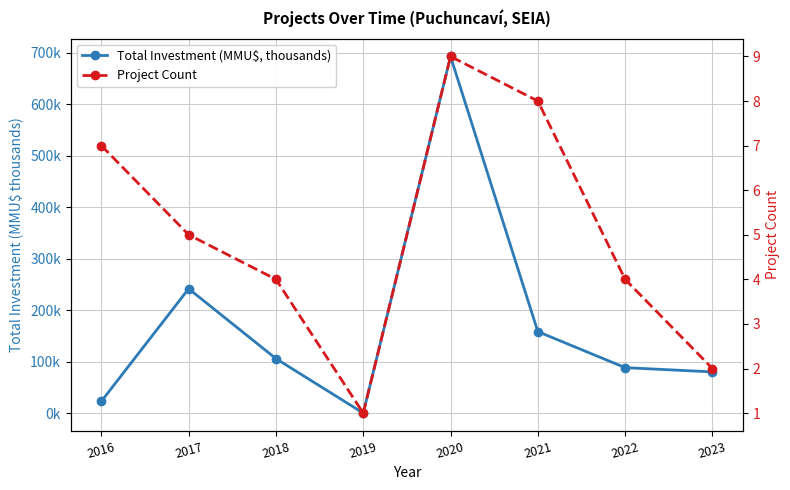

Which series has the largest range (max minus min)?

Total Investment (MMU$, thousands)